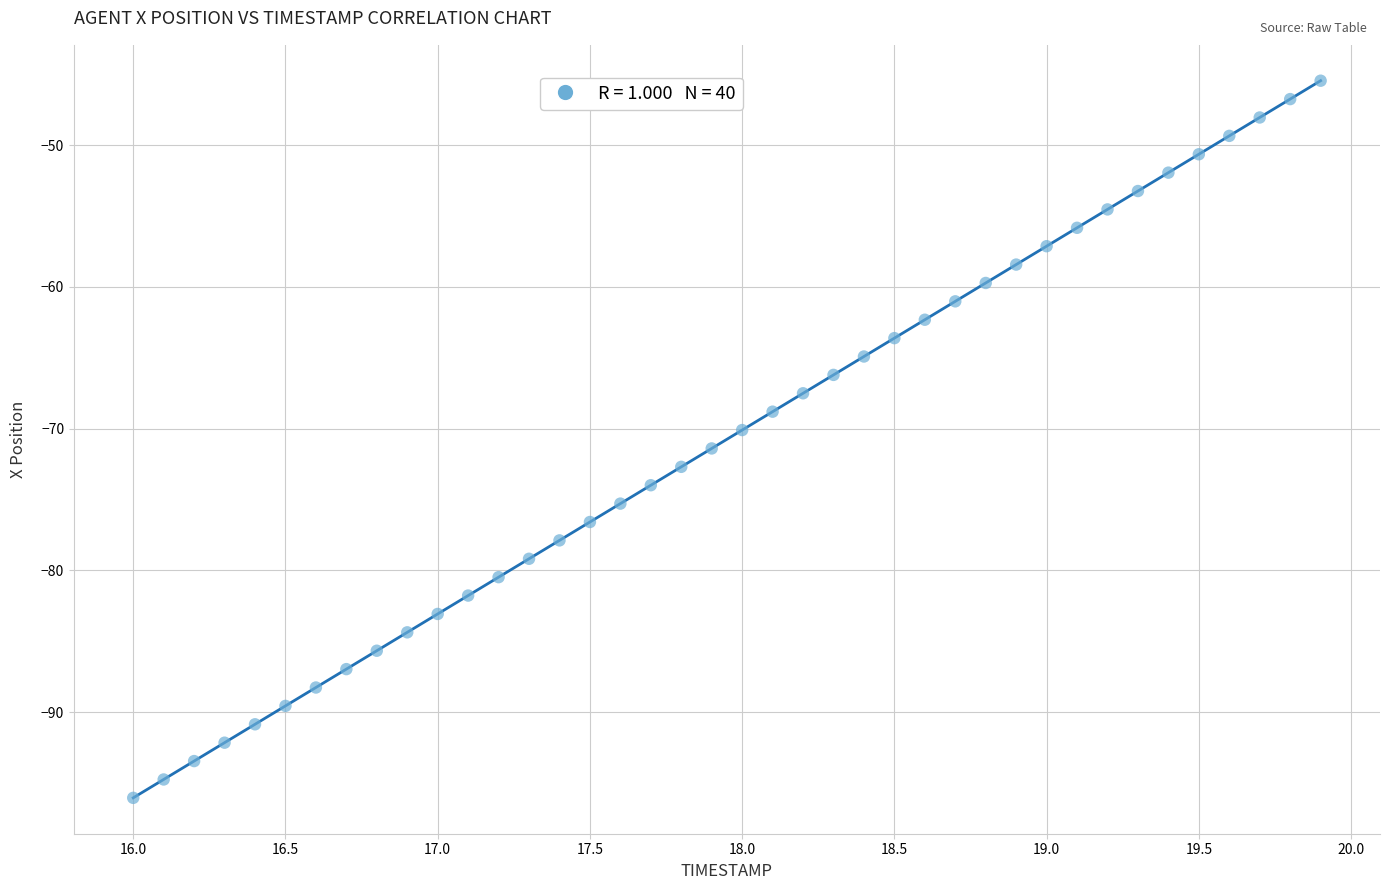

What is the range of Y values (max minus min)?

50.6